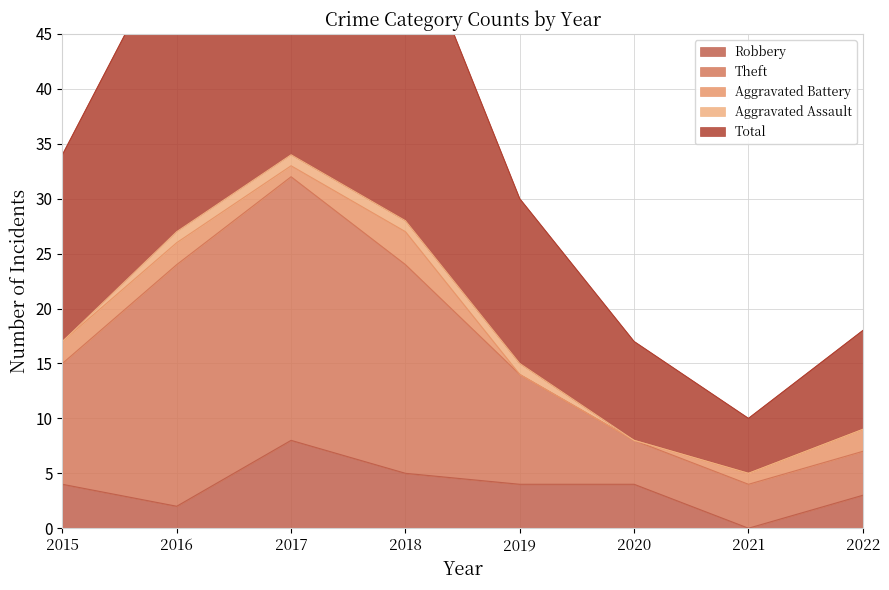

True or false: Robbery and Total cross at least once.

False